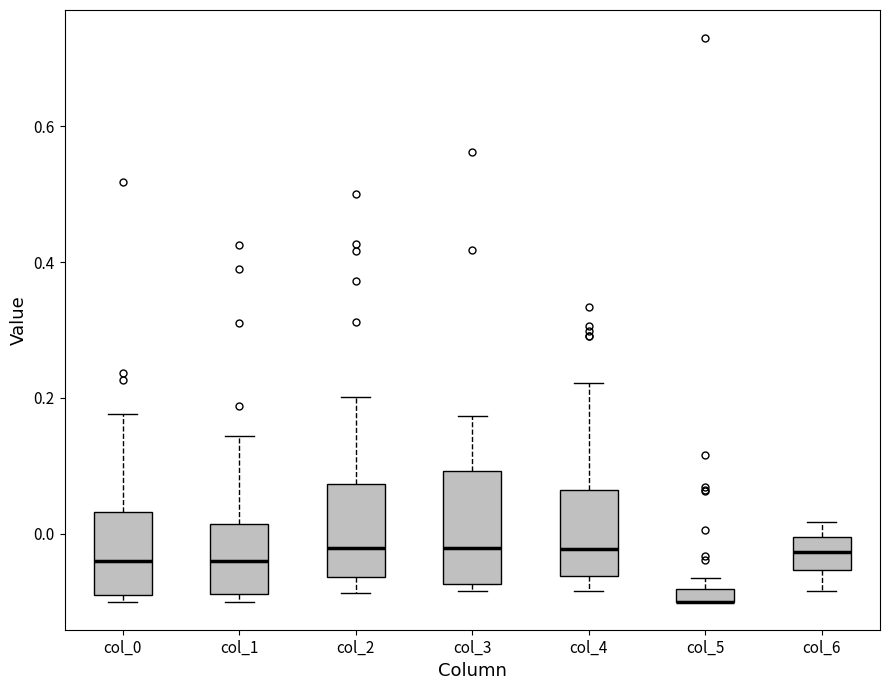

Where does the upper whisker of the box for col_4 end on the y-axis? The values are not printed on the chart, so give them approximately, as read against the axis.

0.22